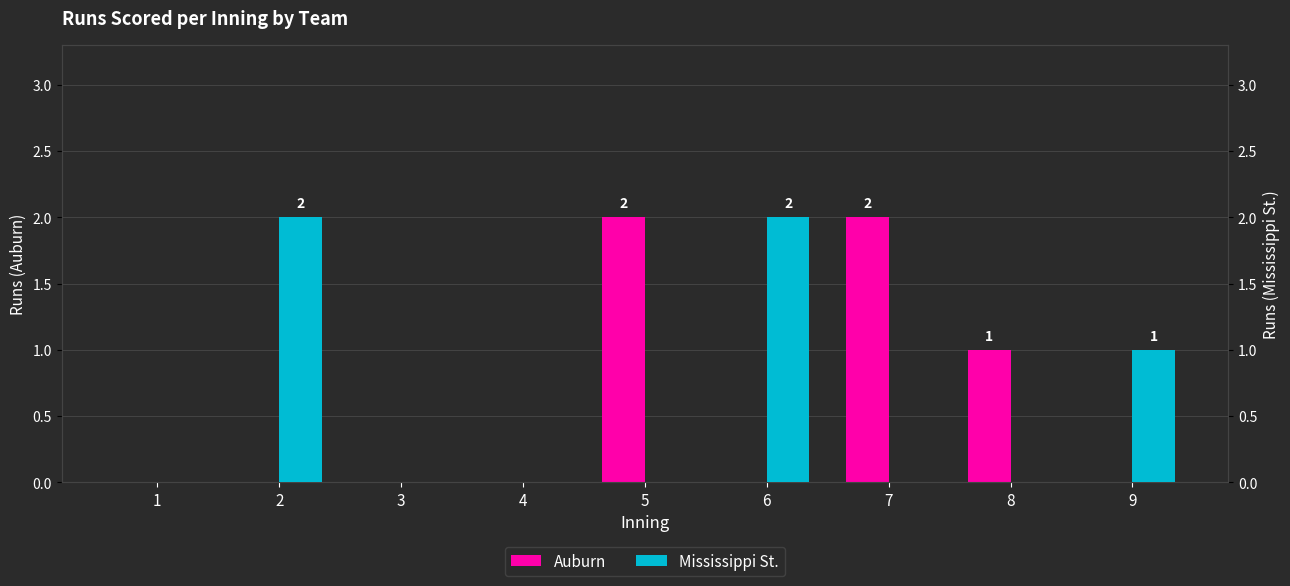

What is the maximum value for Mississippi St.?

2